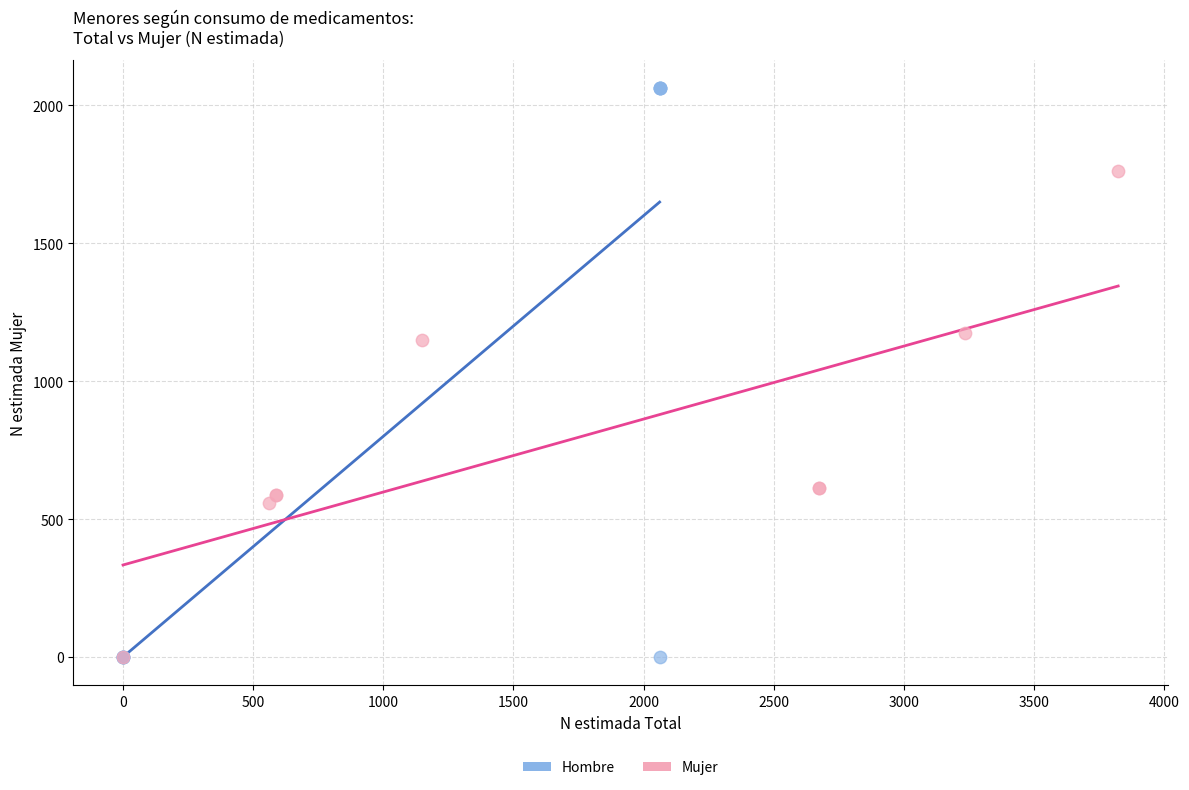

Which series has the widest spread of Y values?

Hombre